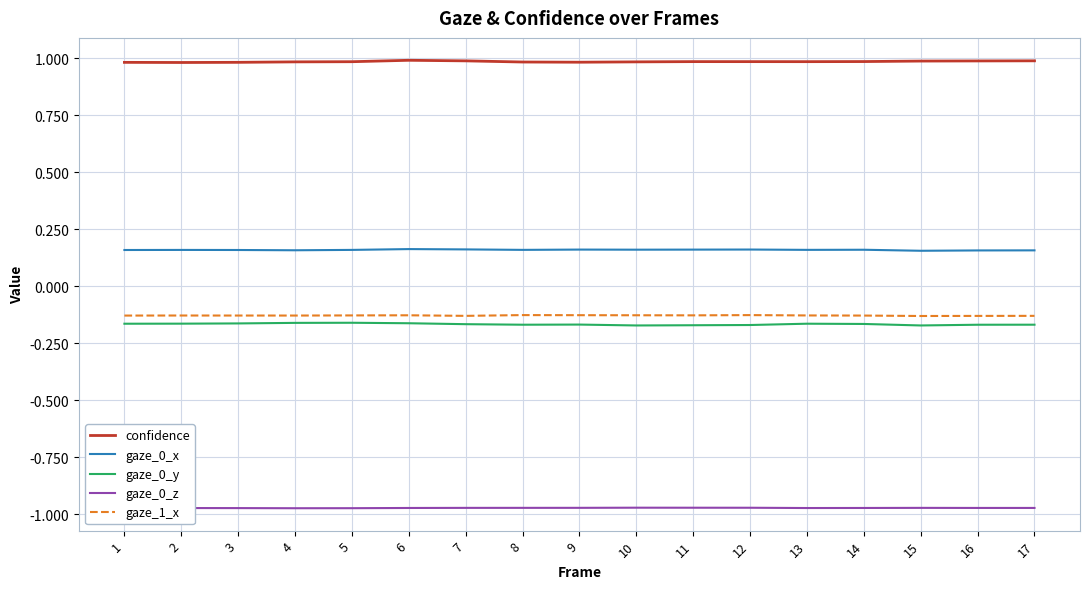

The confidence series shows 1.5 at 9. True or false?

False